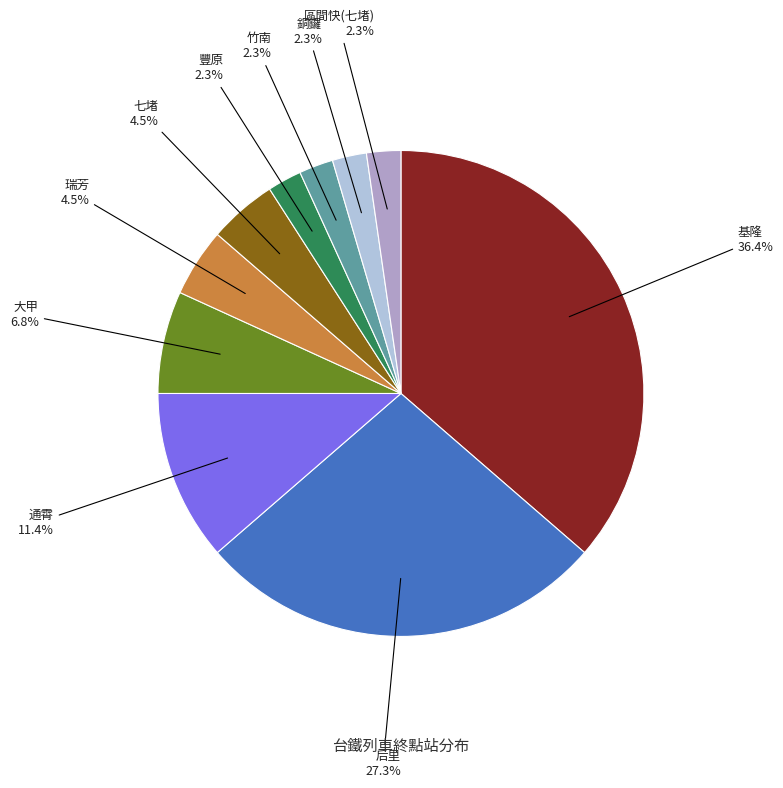

What percentage is the 竹南 slice, to the nearest percent?

2%